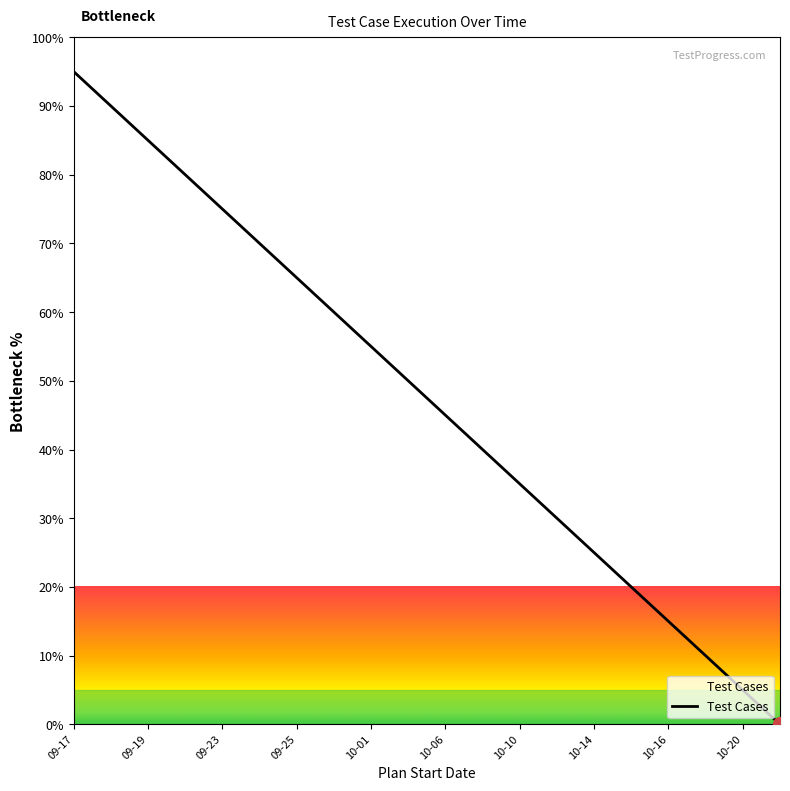

How many lines are shown in the chart?

1